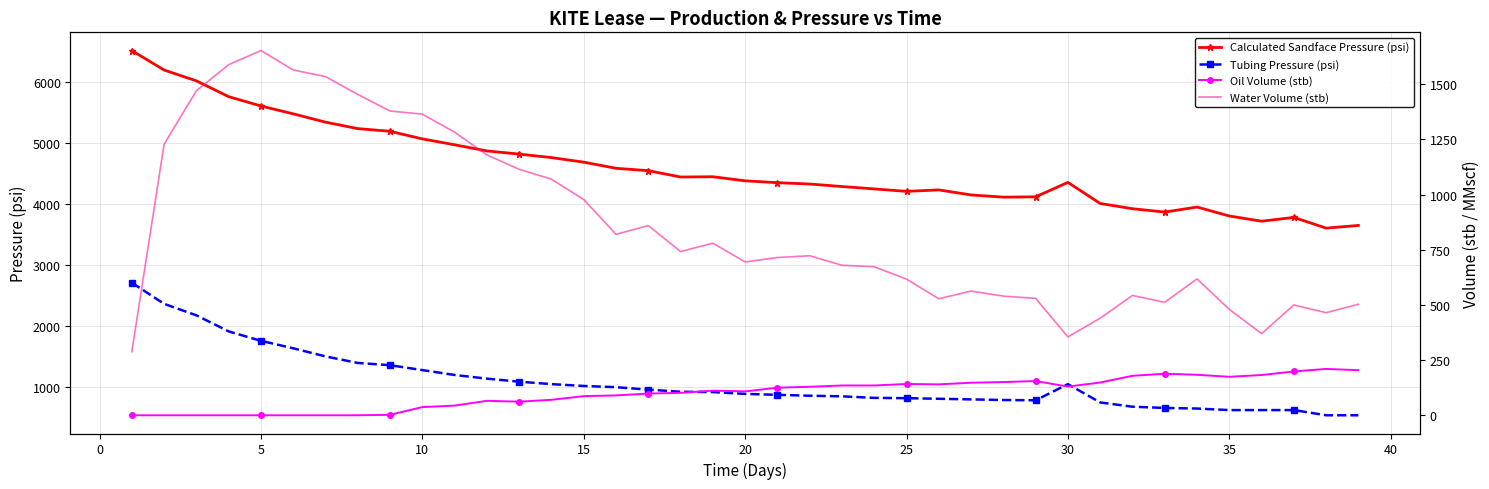

True or false: Calculated Sandface Pressure (psi) and Tubing Pressure (psi) cross at least once.

False